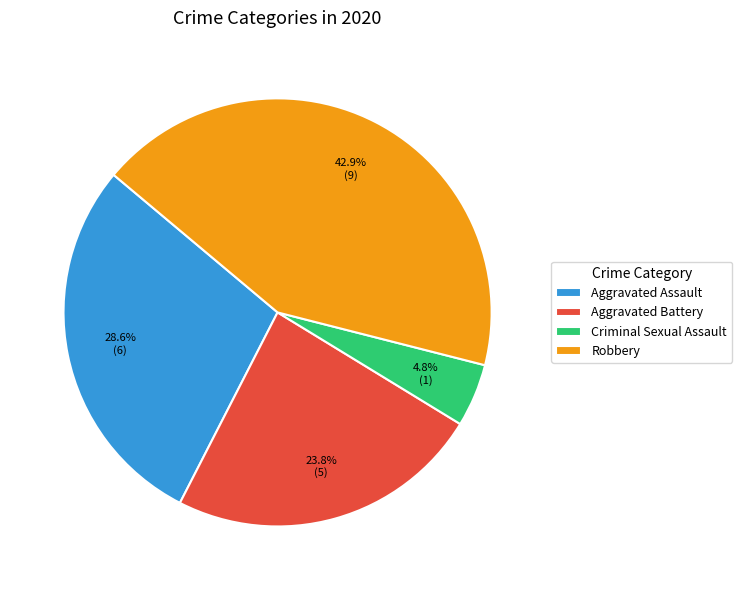

To the nearest percent, what is the average slice percentage?

25%